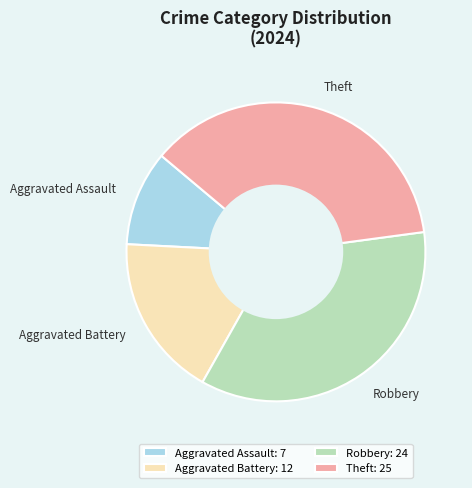

Does any single category account for the majority?

No